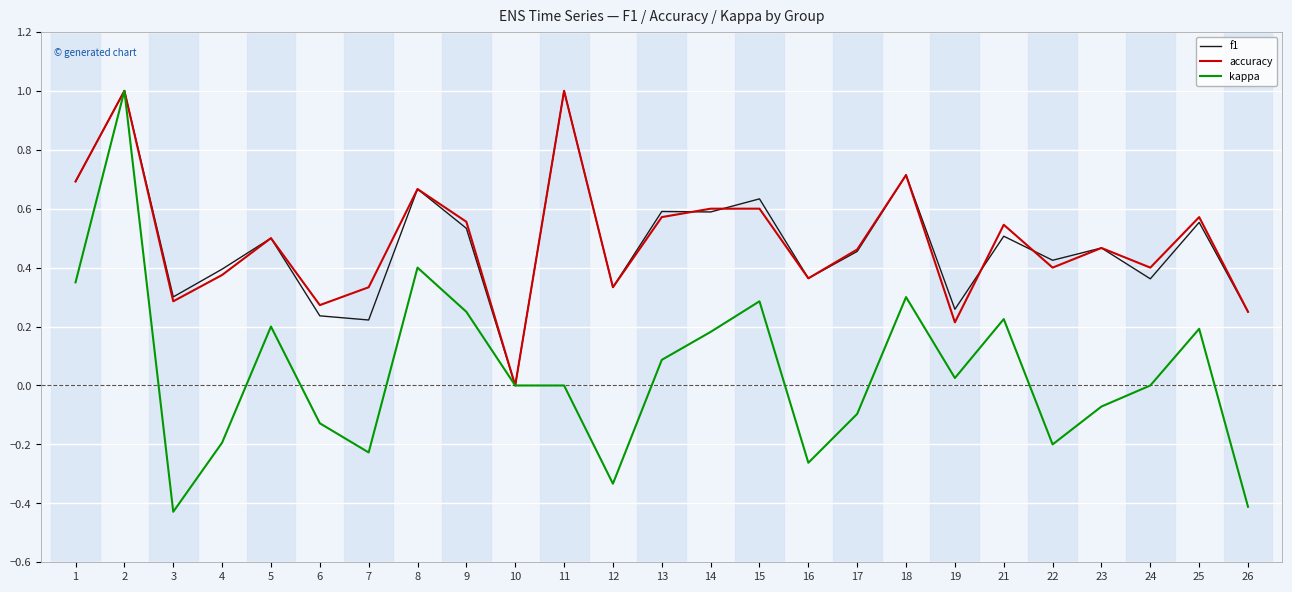

What is the total value across all series at 13?

1.2